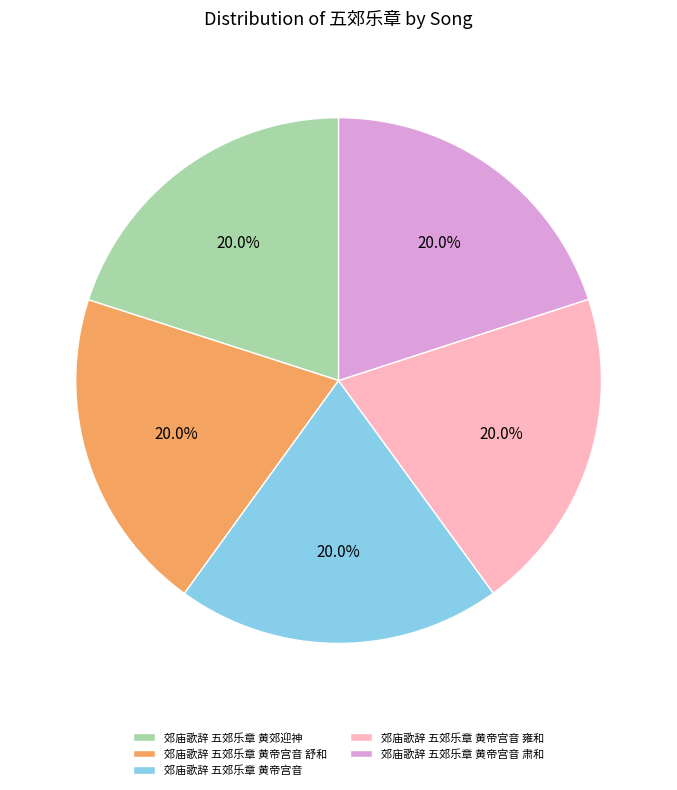

What percentage do 郊庙歌辞 五郊乐章 黄郊迎神 and 郊庙歌辞 五郊乐章 黄帝宫音 雍和 together represent?

40.0%